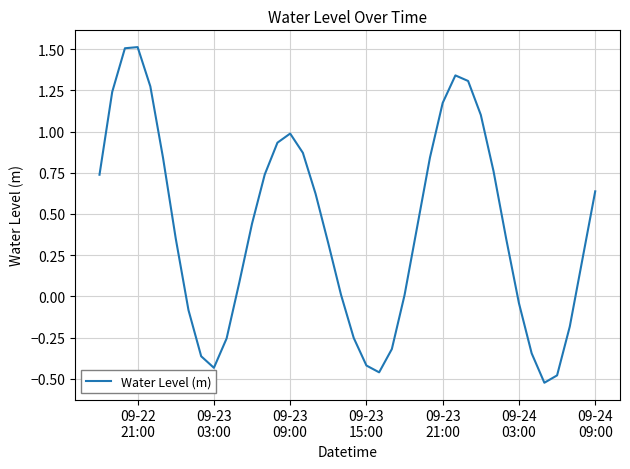

What is the difference between the maximum and minimum values?

2.0